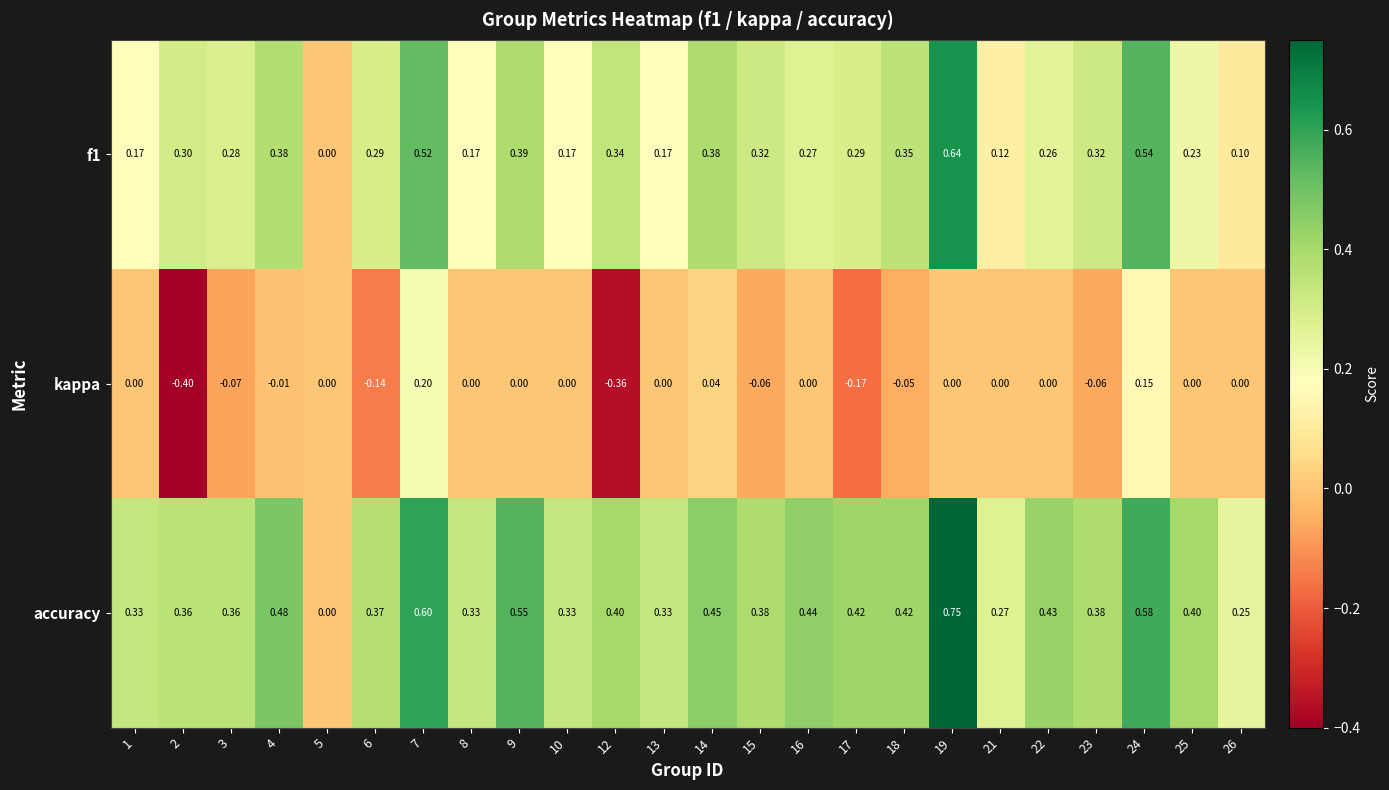

Between 12 and 13, which series saw the biggest shift?

kappa